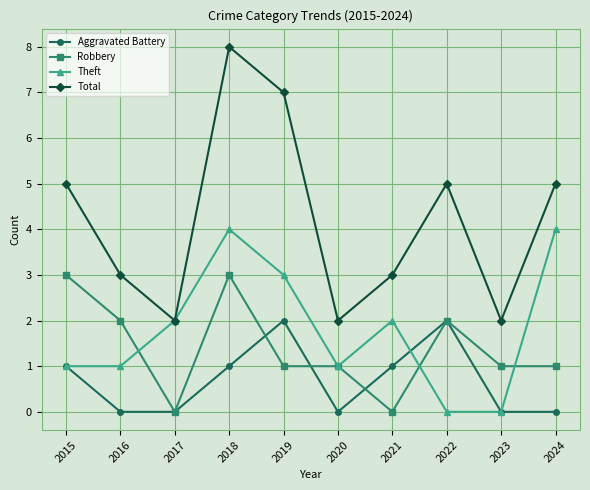

What is the difference between the second highest and minimum values in the Total series?

5